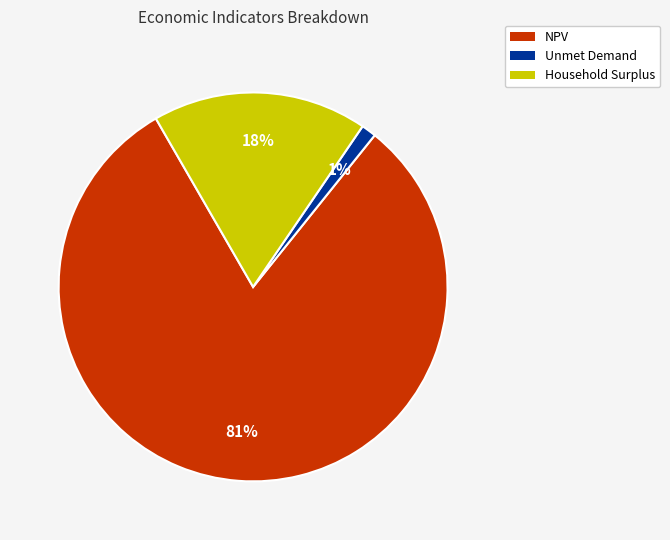

To the nearest percent, what is the average slice percentage?

33%